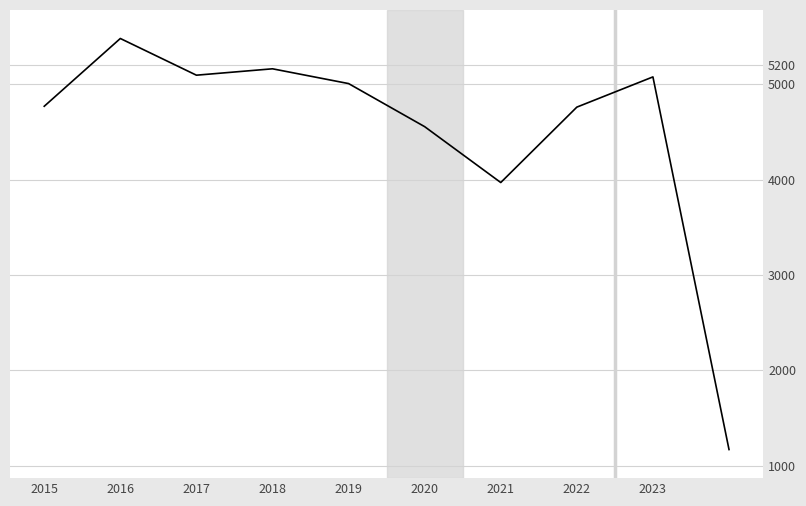

What is the greatest value displayed?

5481